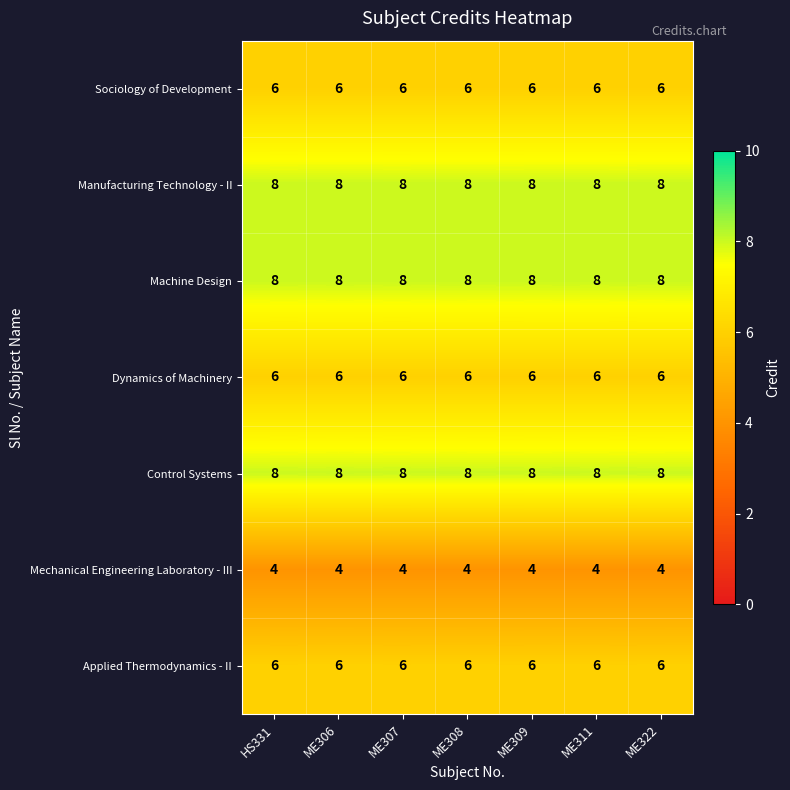

At how many categories does at least one series exceed 4?

7